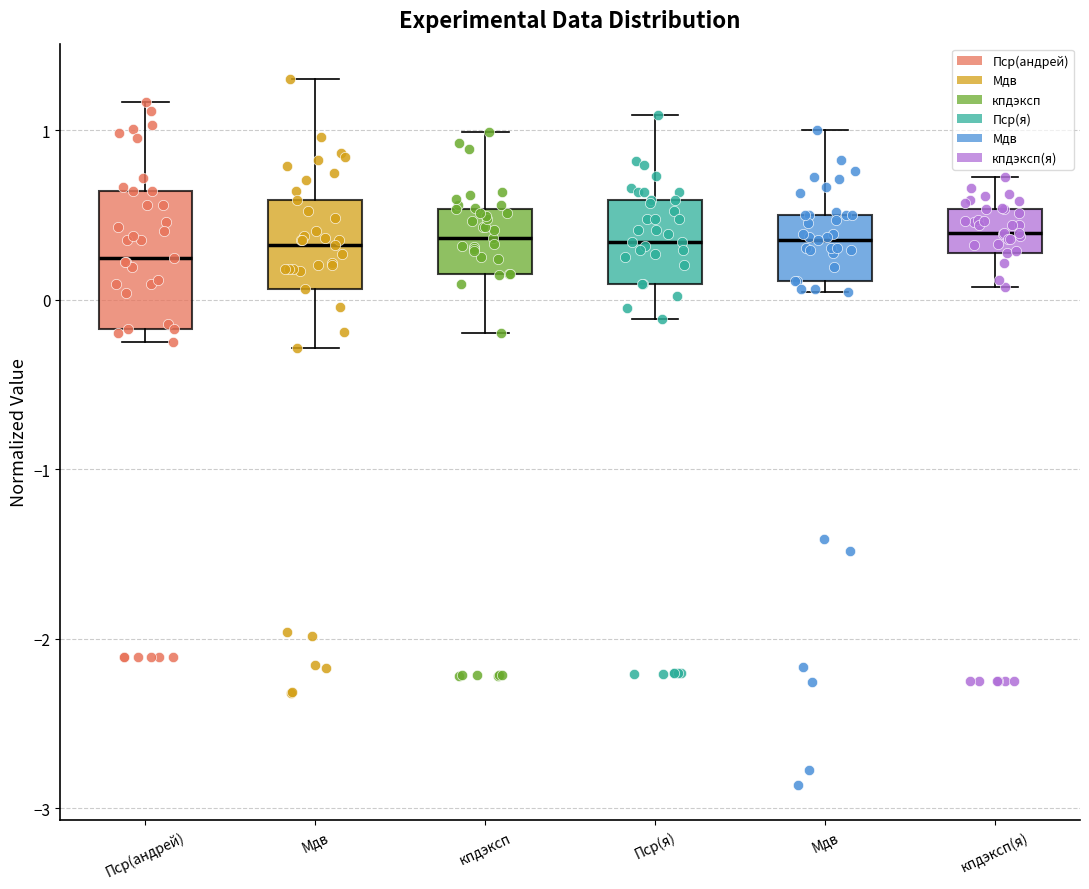

Comparing the boxes themselves (not the whiskers), which one is the tallest?

Пср(андрей)